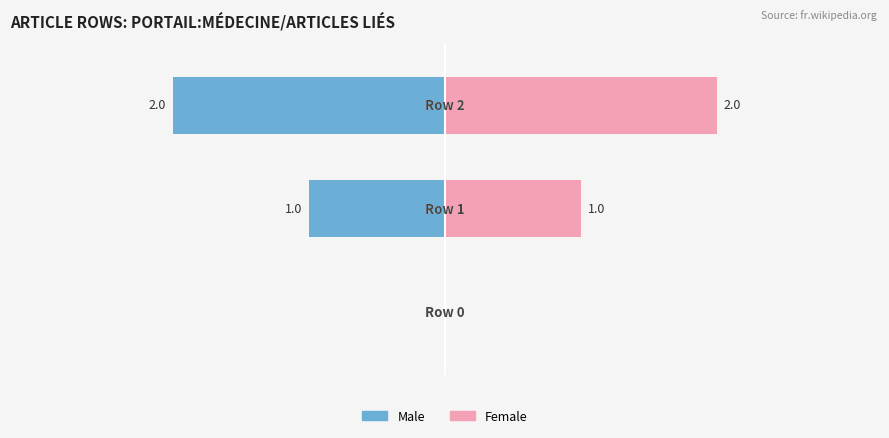

Is the value of Male at 1 greater than the value of Female at 1?

No